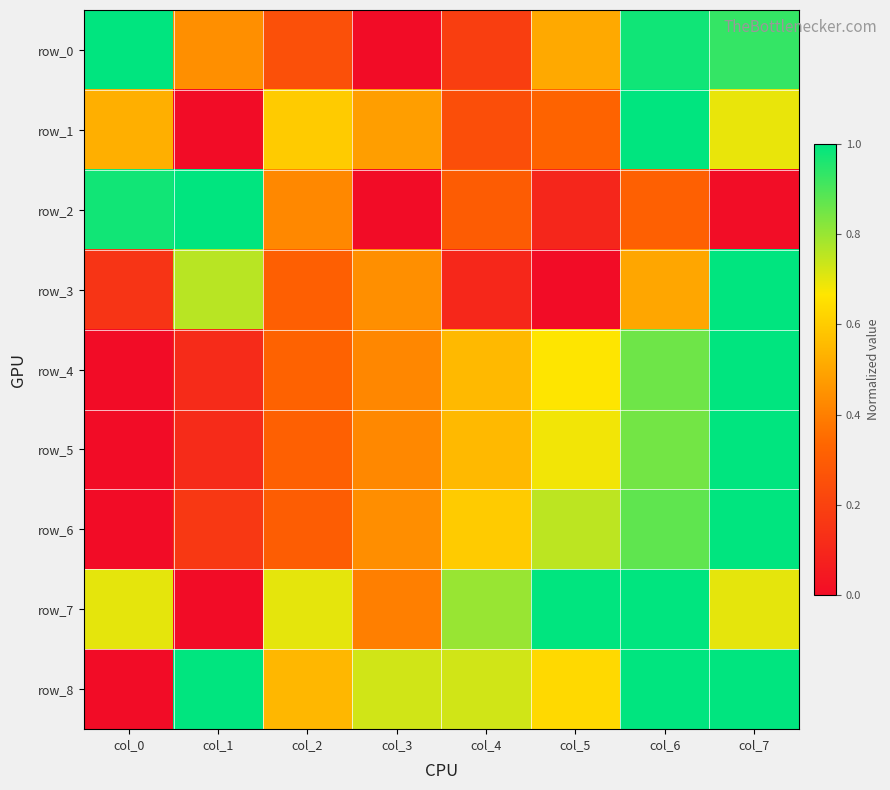

Between col_2 and col_4, which series saw the biggest shift?

row_1